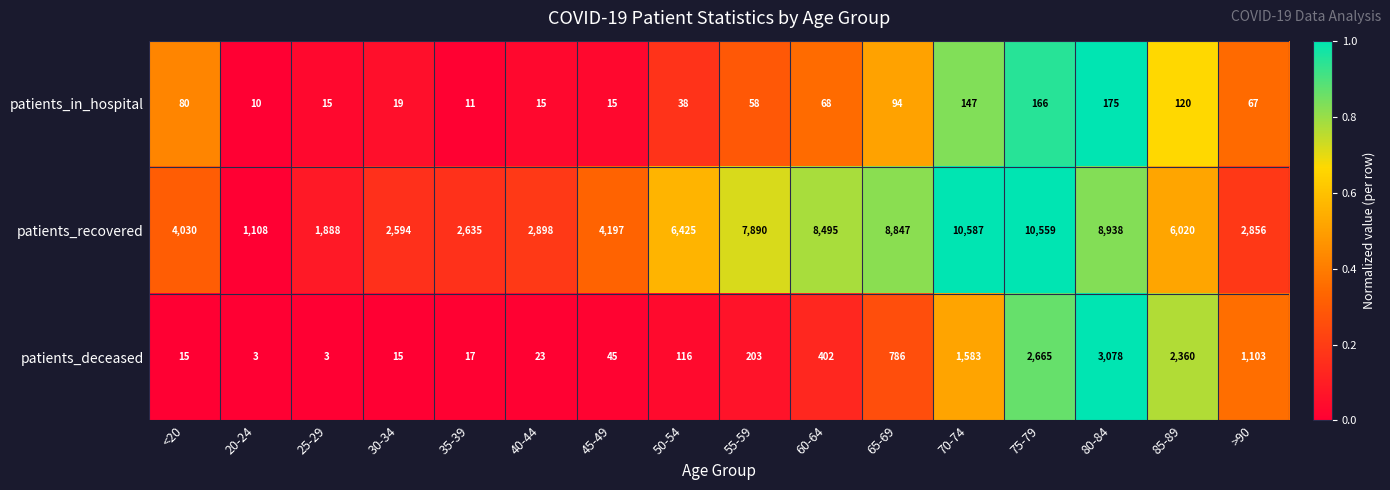

What is the difference between the highest and lowest values at 55-59?

7832